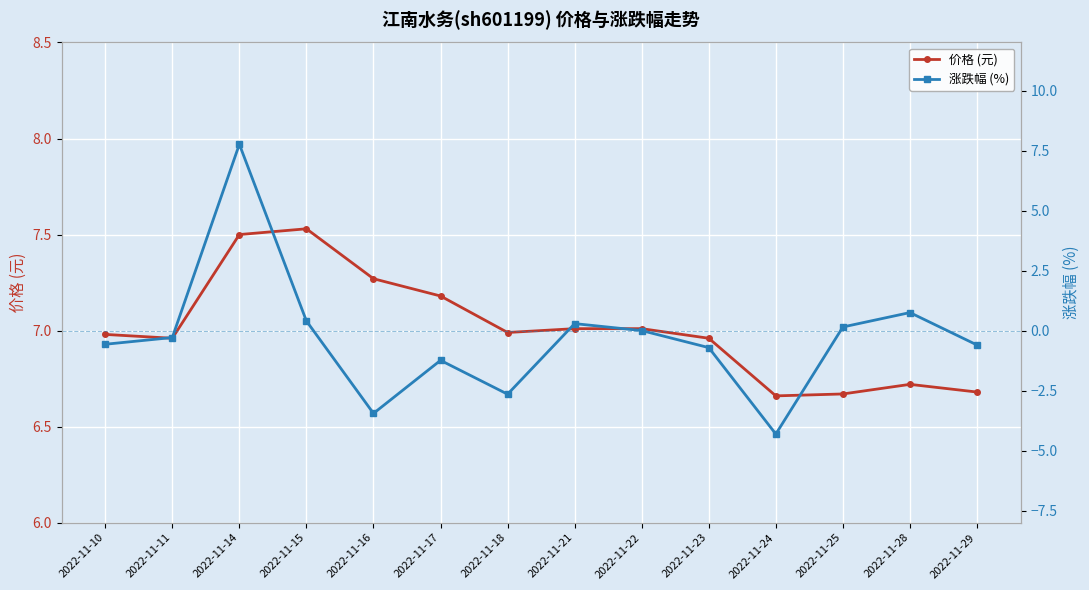

Where is the first local maximum for 涨跌幅 (%)?

2022-11-14